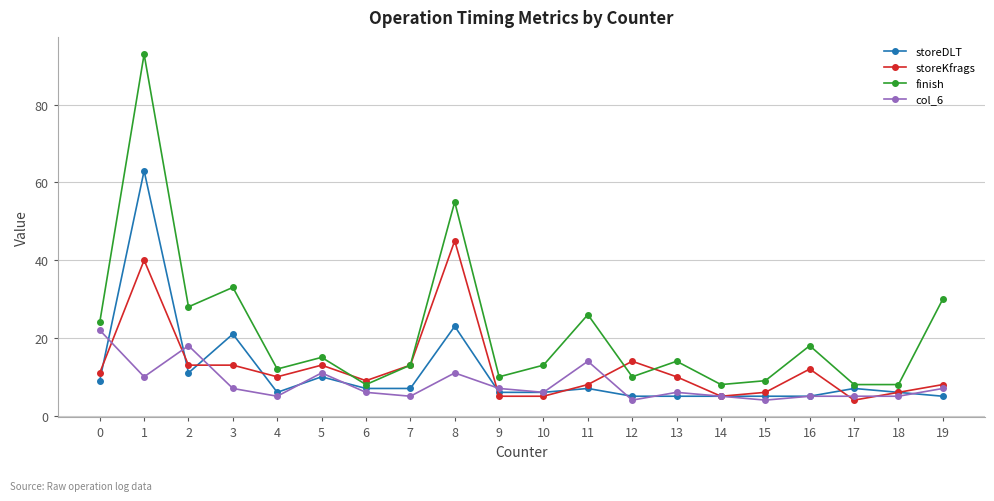

Which series has the widest spread of values?

finish